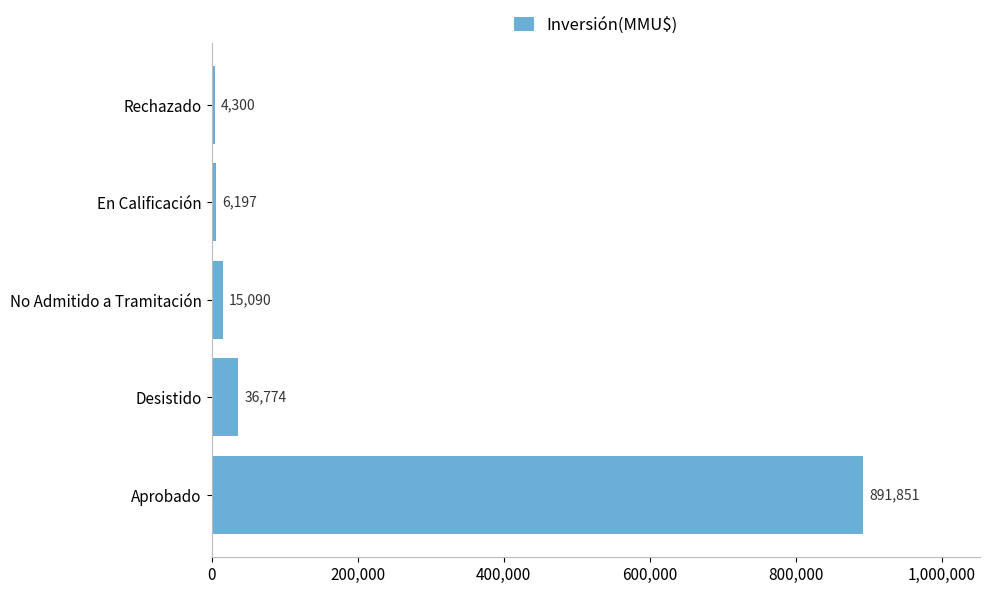

What is the greatest value displayed?

891851